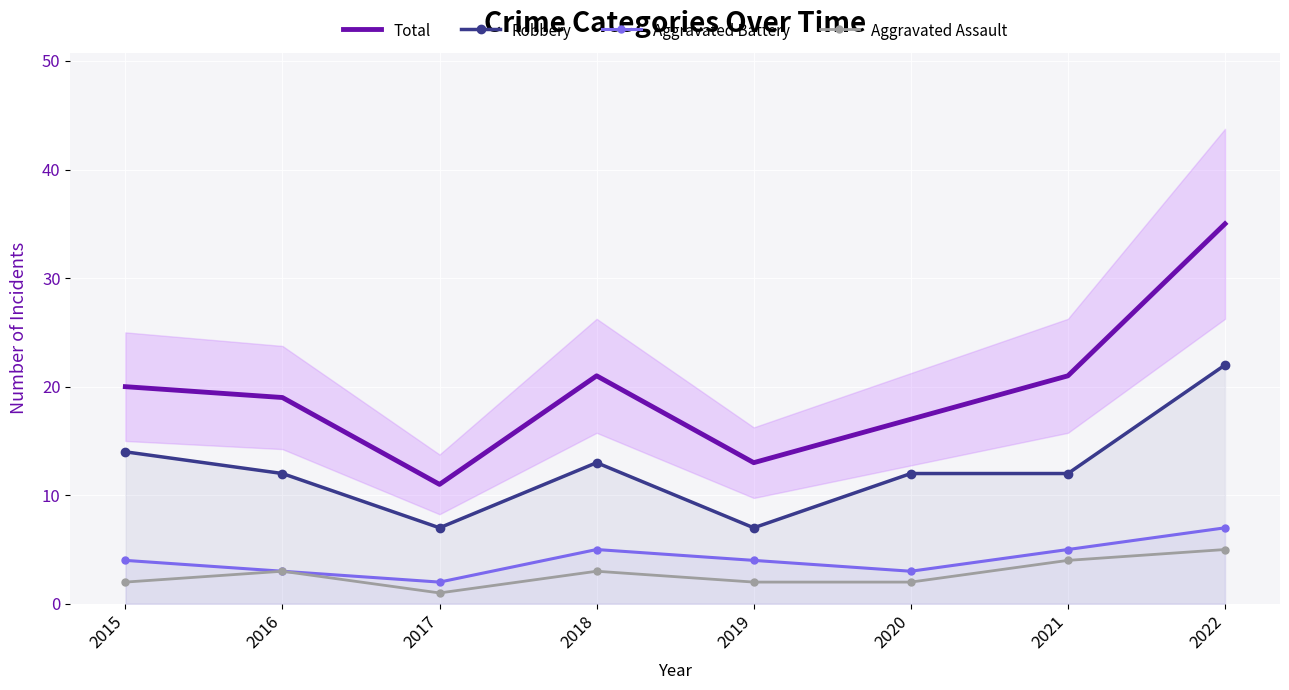

True or false: Total and Aggravated Assault intersect in this chart.

False